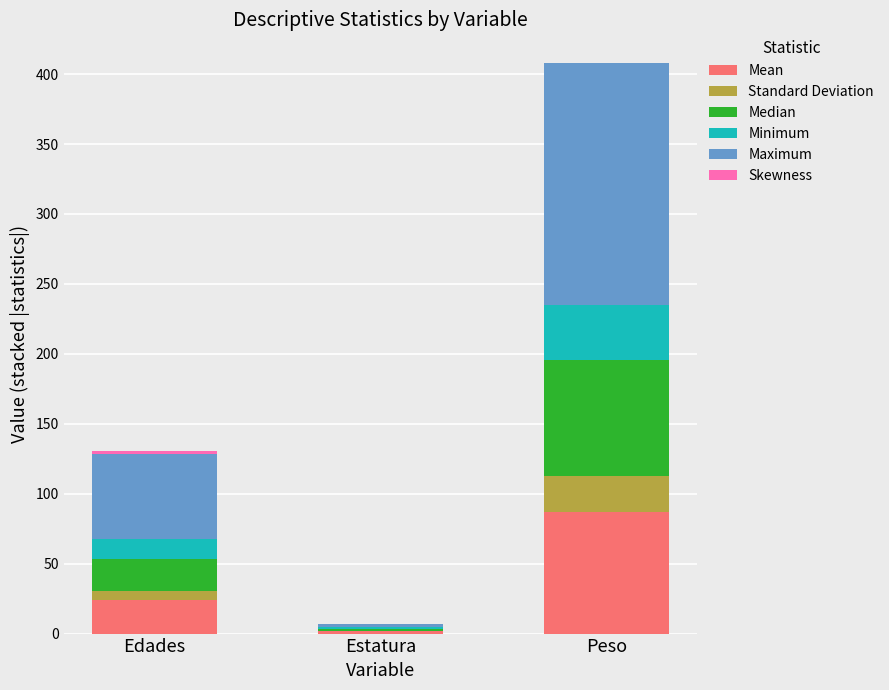

Where is Skewness nearest to the value 0?

Estatura